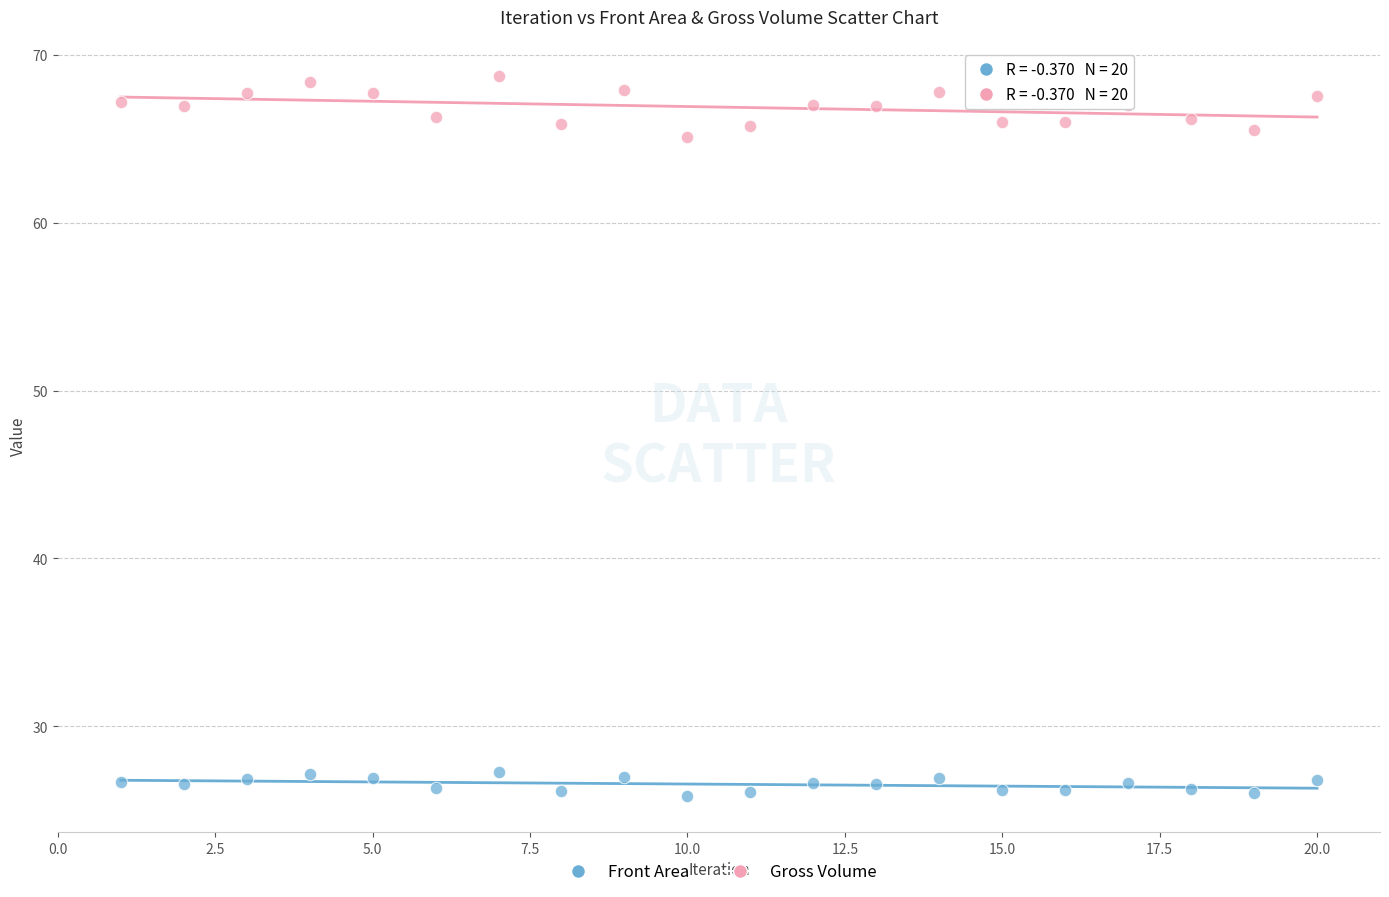

Across all data points, what is the range of X values (max minus min)?

19.0